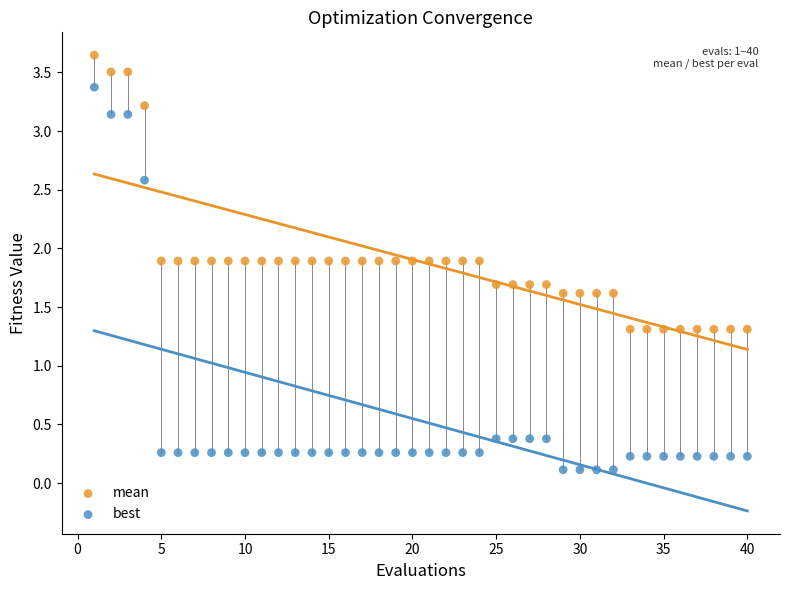

Across all data points, what is the range of Y values (max minus min)?

3.5